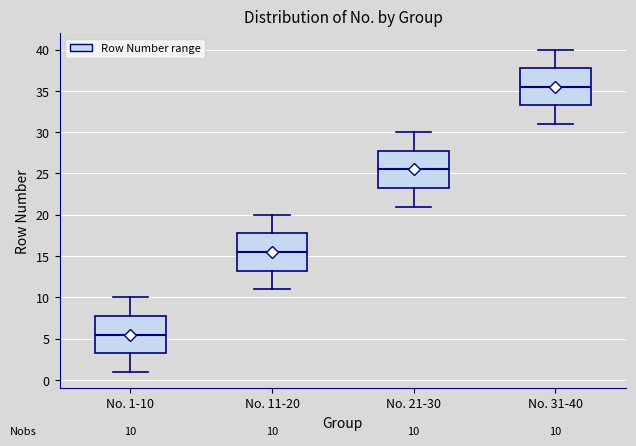

Which box has the lowest median line?

No. 1-10